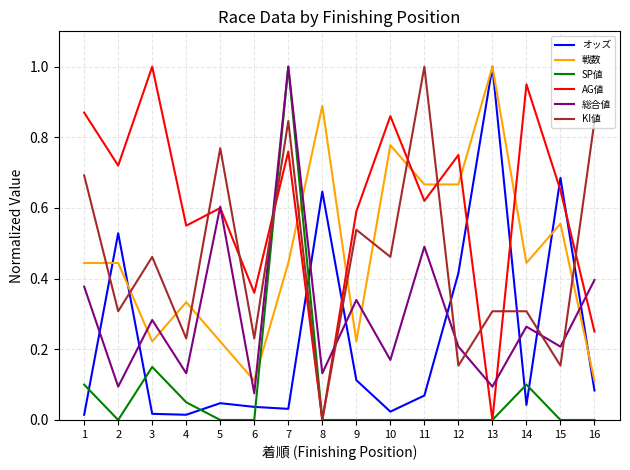

Does the chart display data point markers on the line(s)?

No